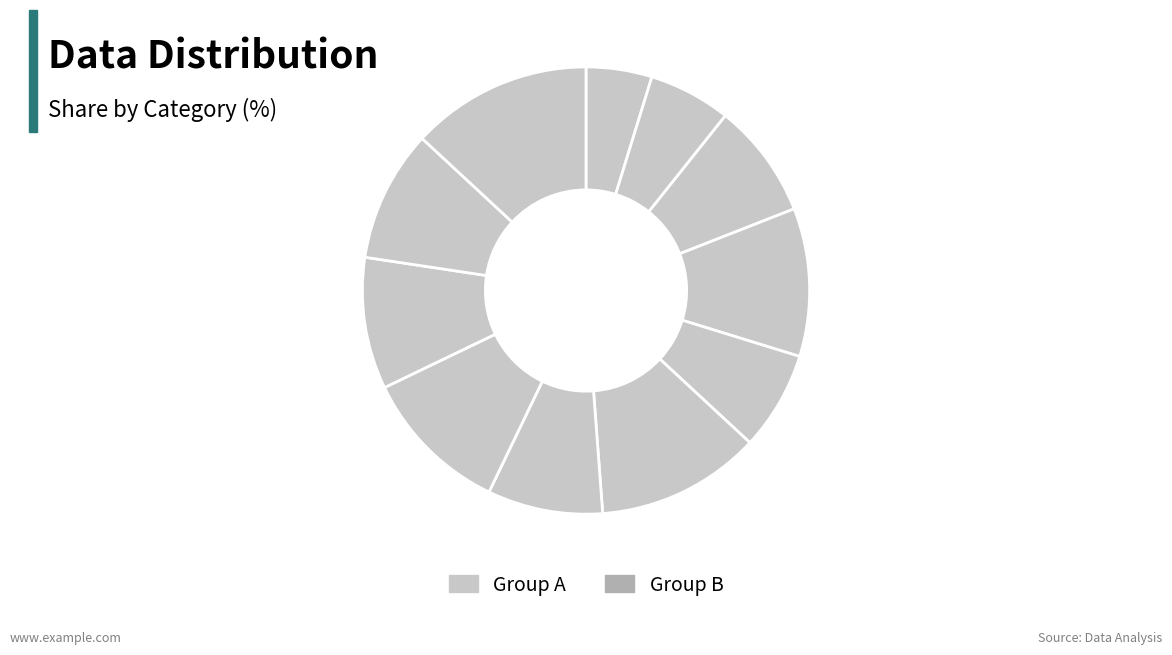

Which slice is the smallest?

9